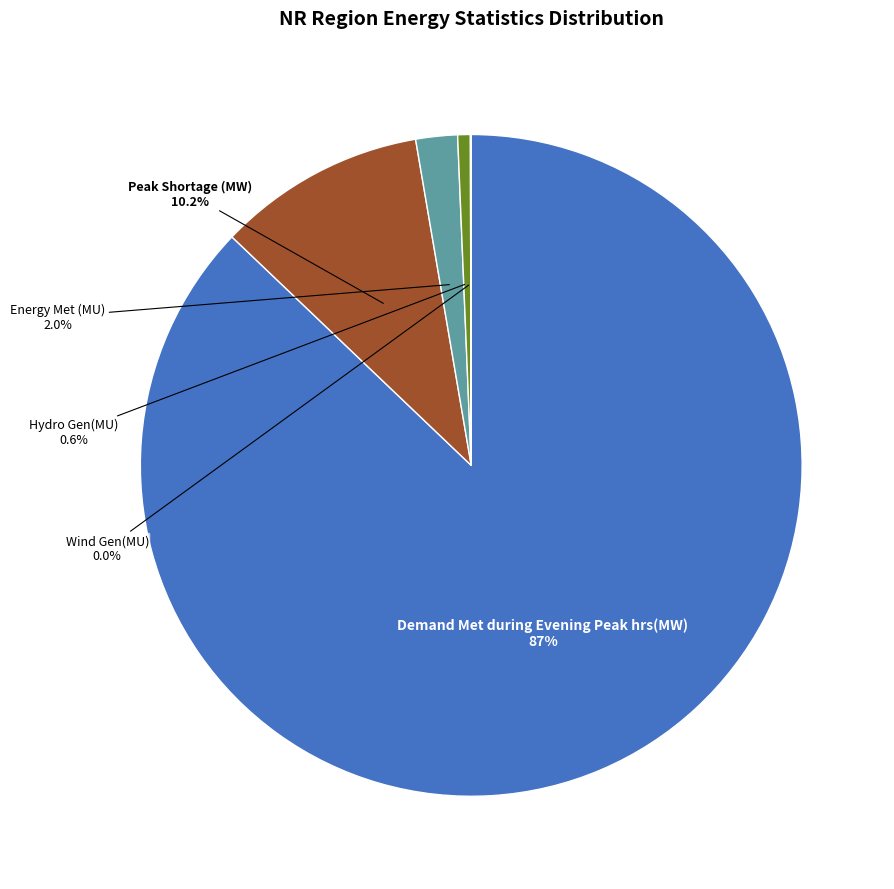

Is there any slice that represents more than half of the pie?

Yes